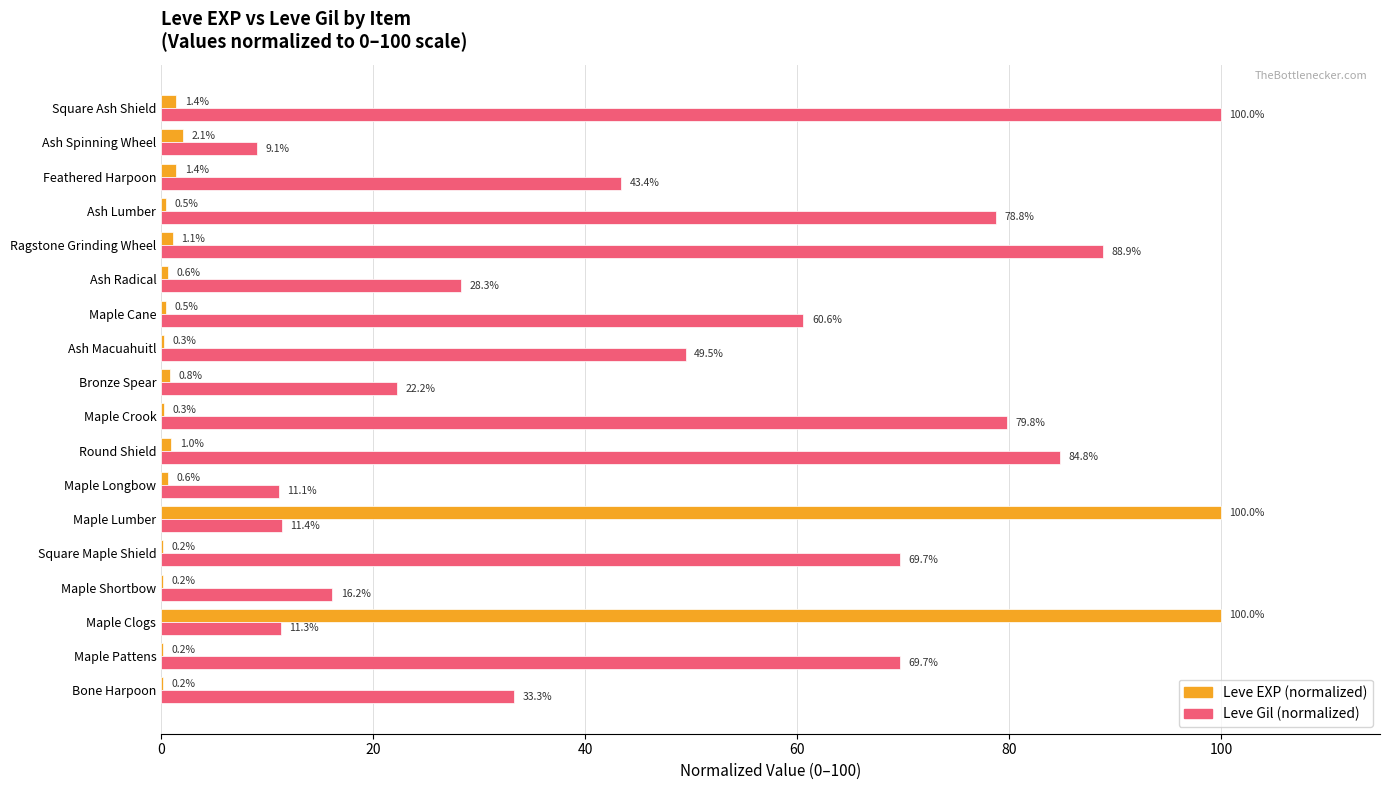

The value of Leve Gil (normalized) at Feathered Harpoon is 43.4. True or false?

True